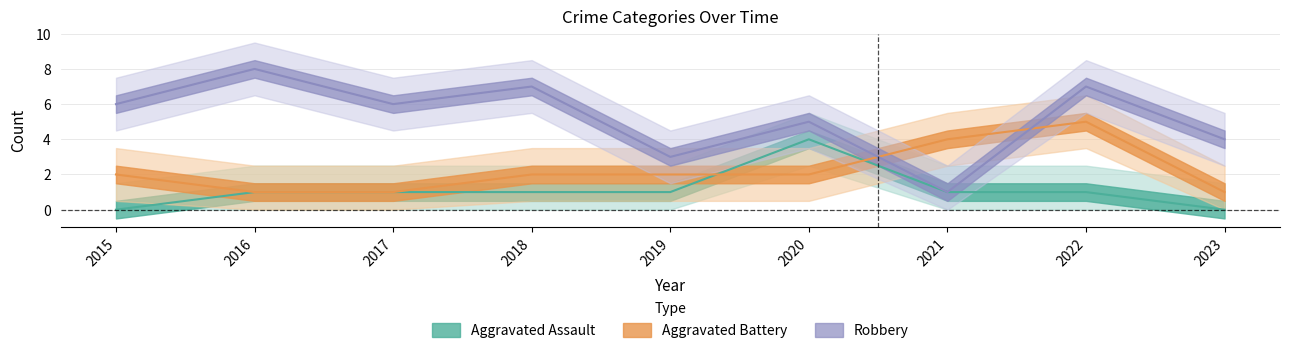

Which series ends up on top after the final intersection of Robbery and Aggravated Battery?

Robbery